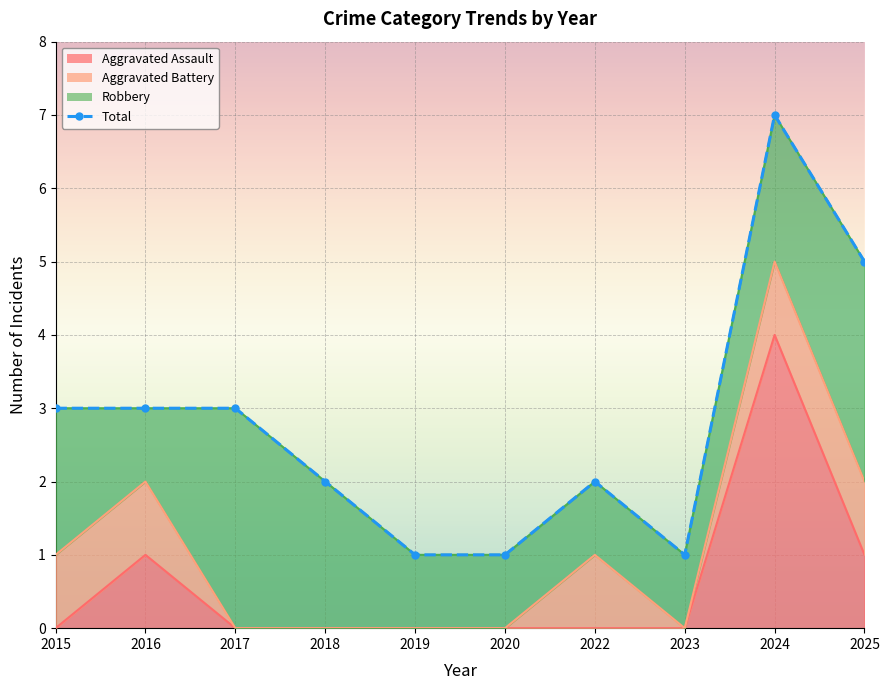

Between 2017 and 2019, which is larger?

2017